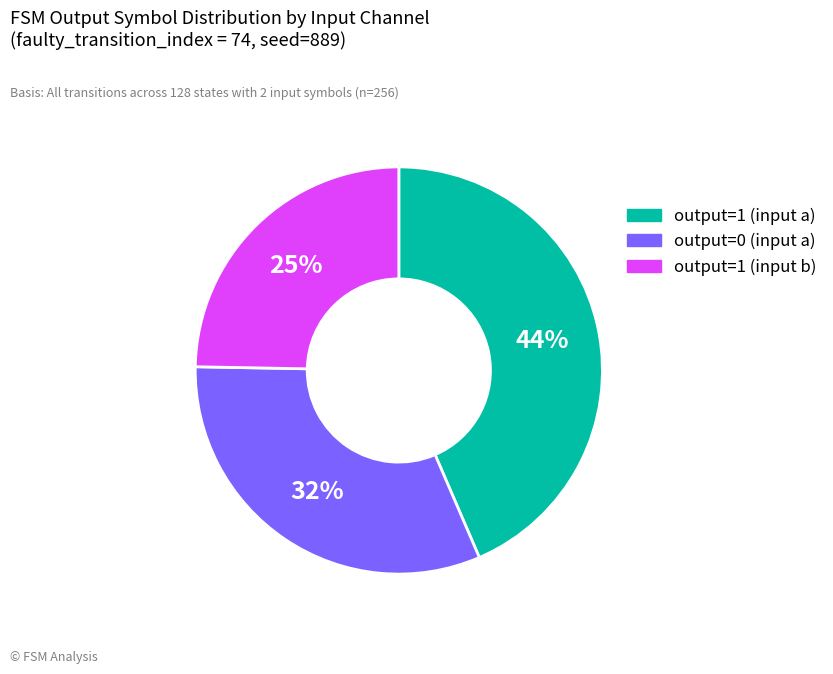

How many segments does this pie chart have?

3